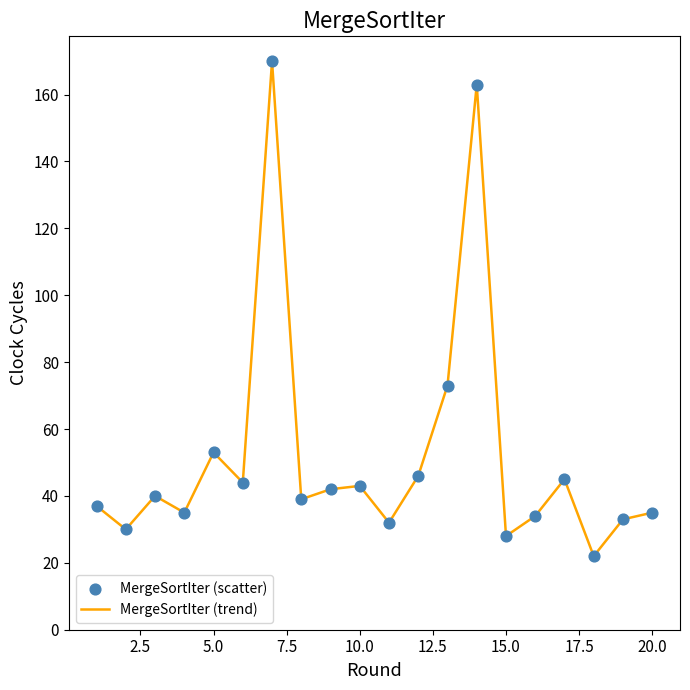

What is the minimum value shown in the chart?

22